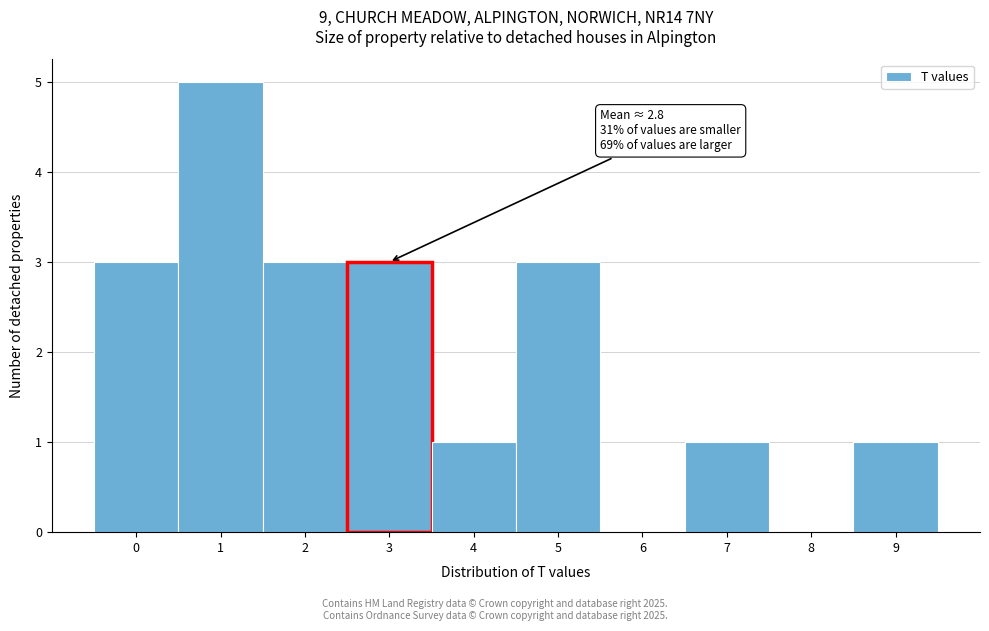

Which range on the x-axis has the tallest bar?

0.5 to 1.5